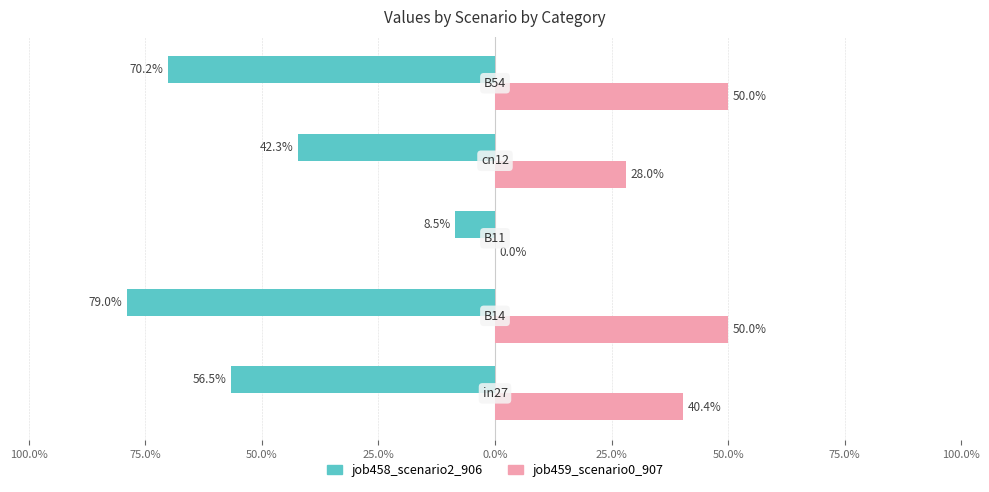

How many job459_scenario0_907 values are between 0 and 1?

5